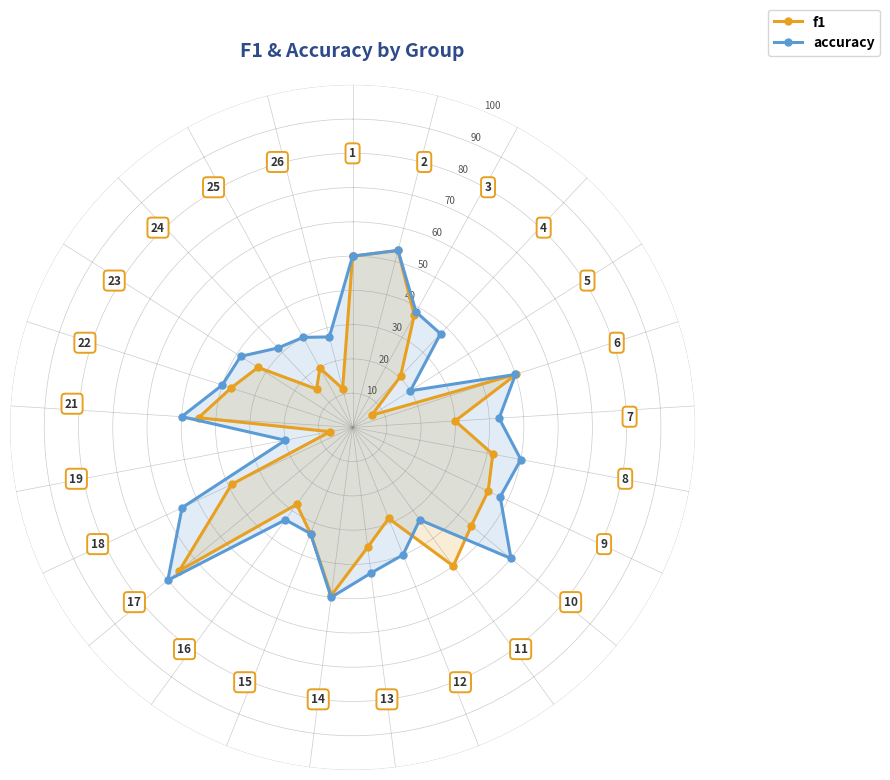

What is the minimum value shown in the chart?

0.1